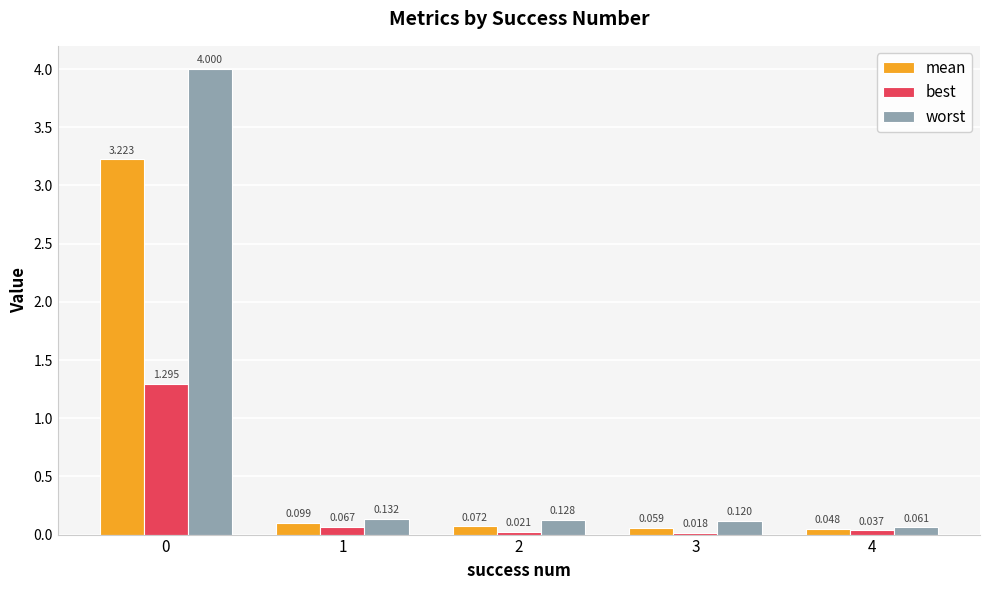

What are all the series names shown in the legend?

mean, best, worst